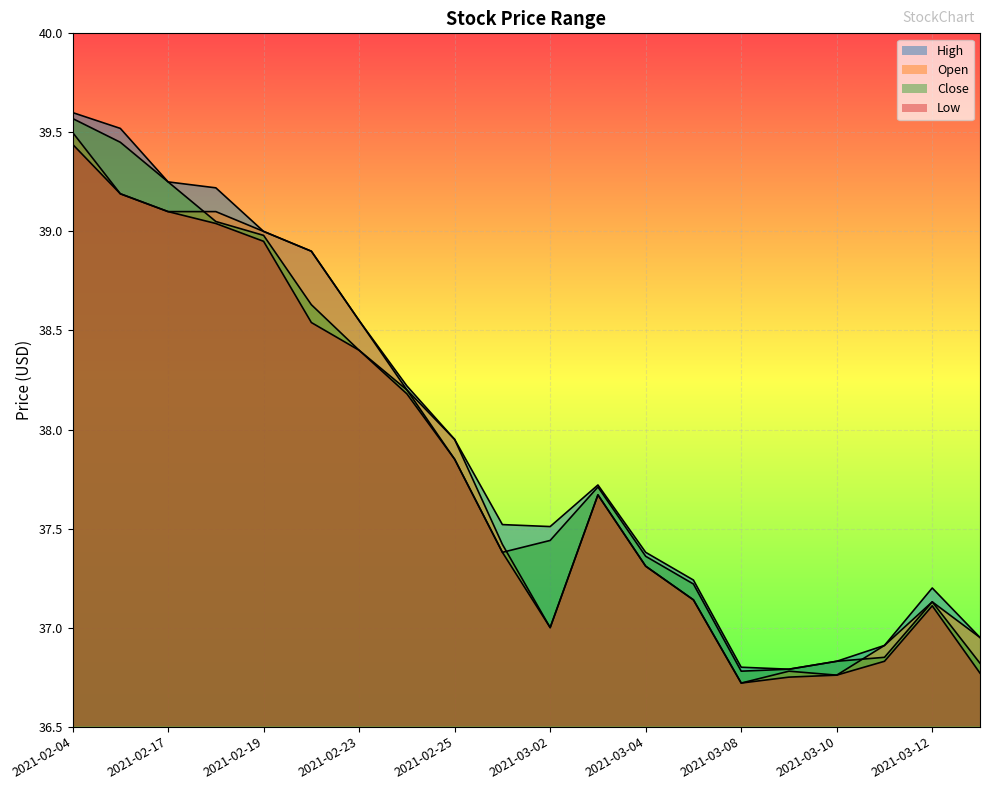

Is it true that High equals 36.8 at 2021-03-09?

True